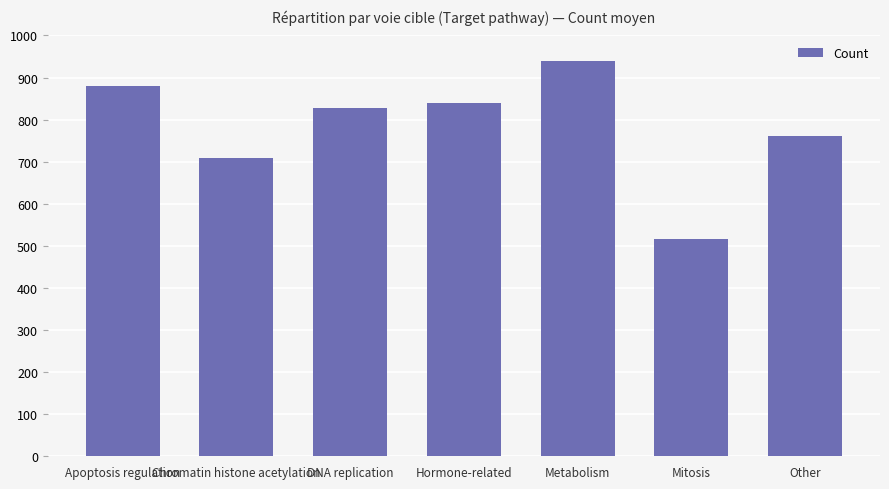

Between Apoptosis regulation and Hormone-related, which is larger?

Apoptosis regulation